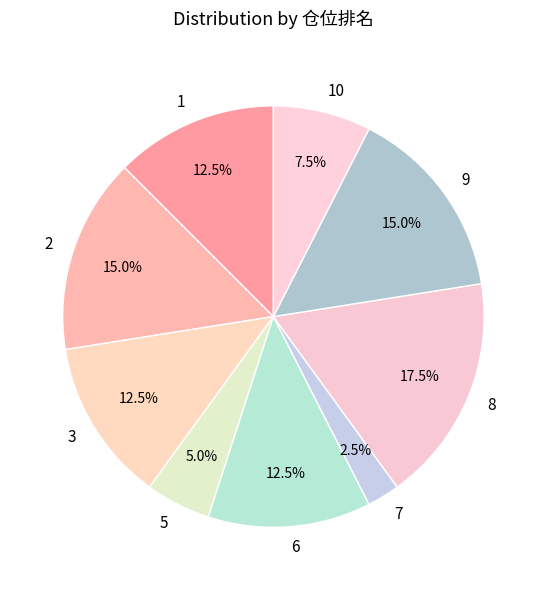

Which slice is the smallest?

7